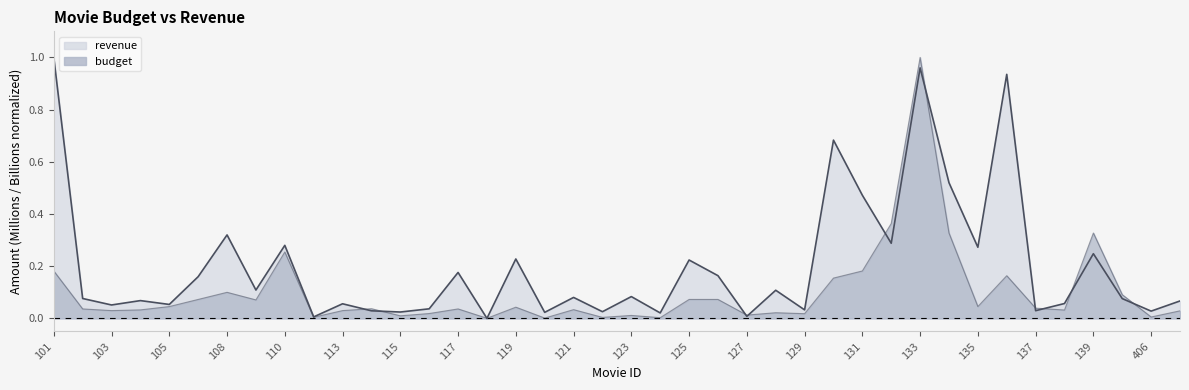

Does the chart display data point markers on the line(s)?

No